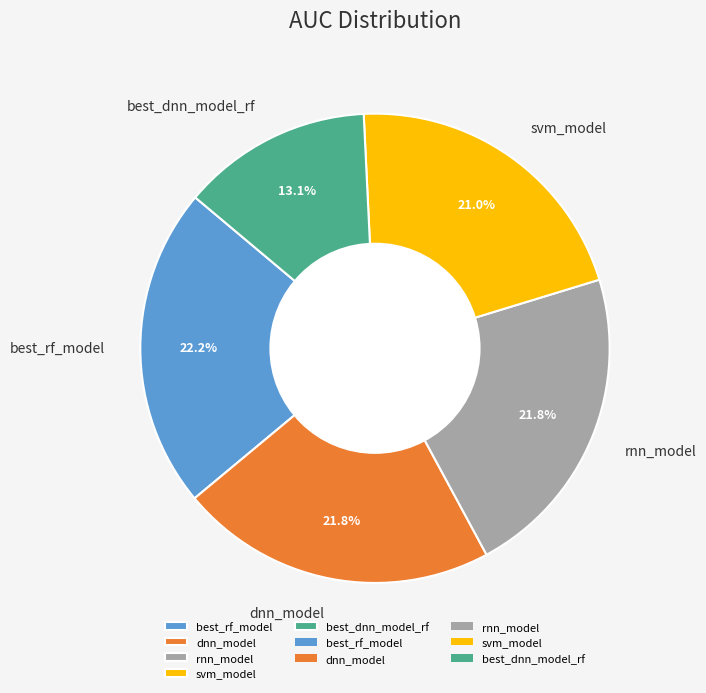

To the nearest percent, what is the difference between the svm_model and dnn_model slice percentages?

1%